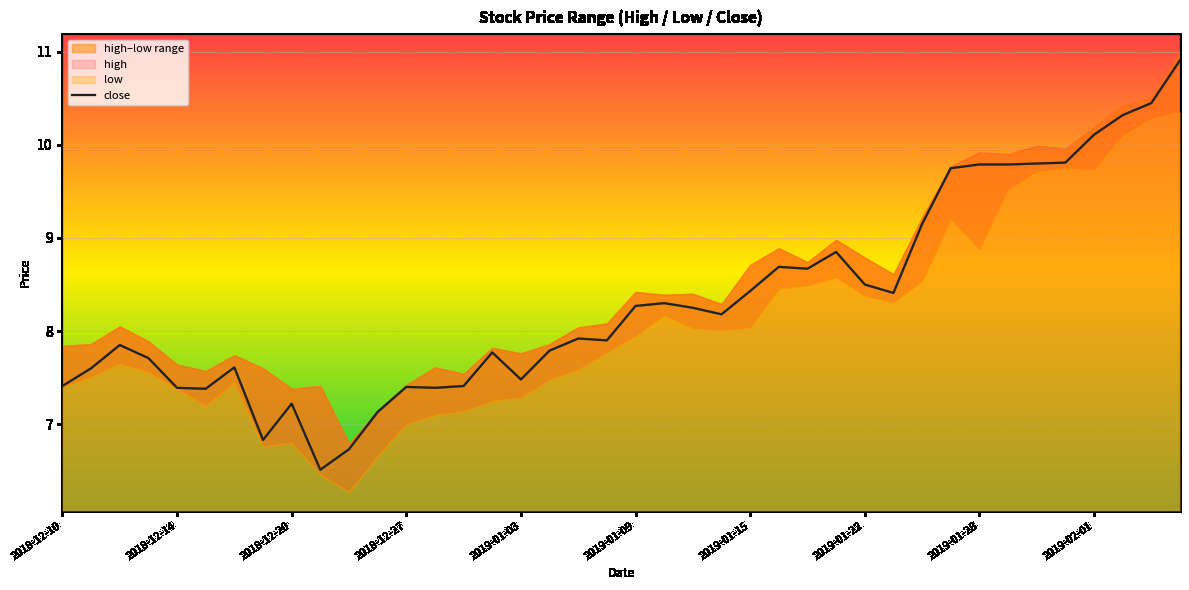

What is the difference between the maximum and minimum values?

4.4